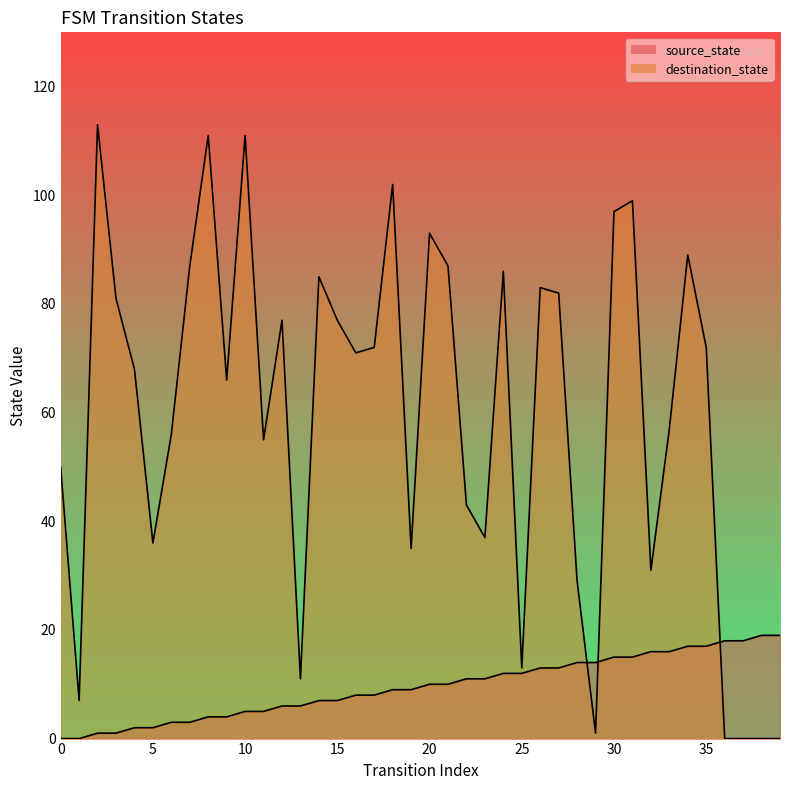

The destination_state series shows 52 at 36. True or false?

False